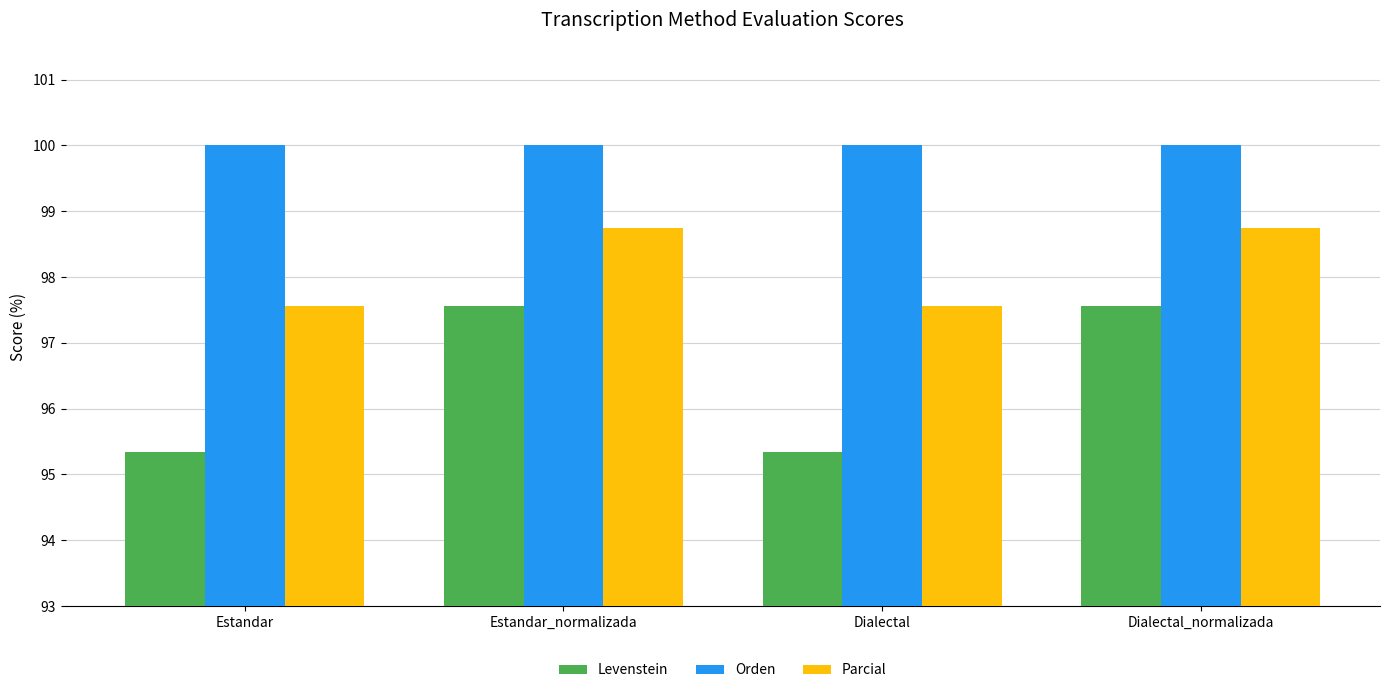

What is the minimum value shown in the chart?

95.3